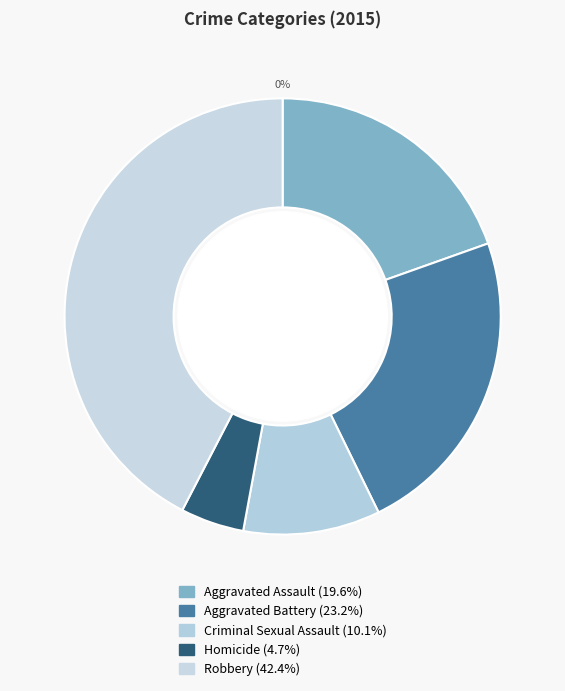

To the nearest percent, what is the average slice percentage?

20%